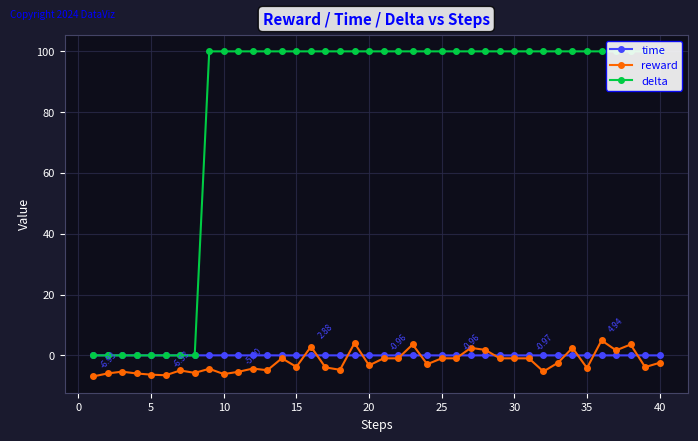

True or false: time has more than 0 interior local peaks.

True